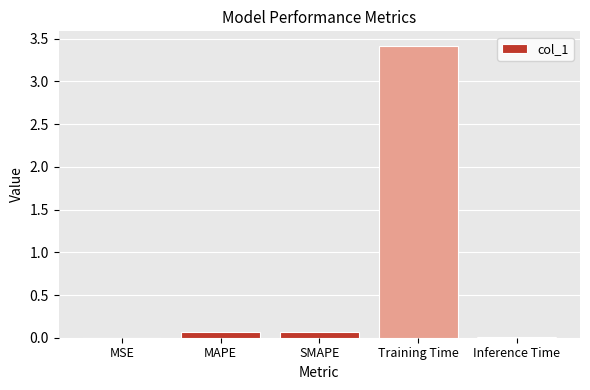

Is it true that the value at Training Time is 3.4?

True